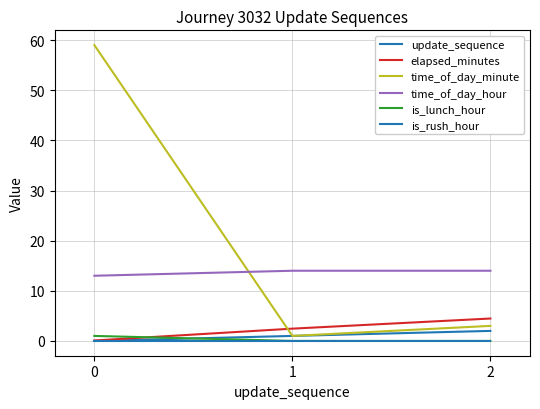

How many lines are shown in the chart?

6